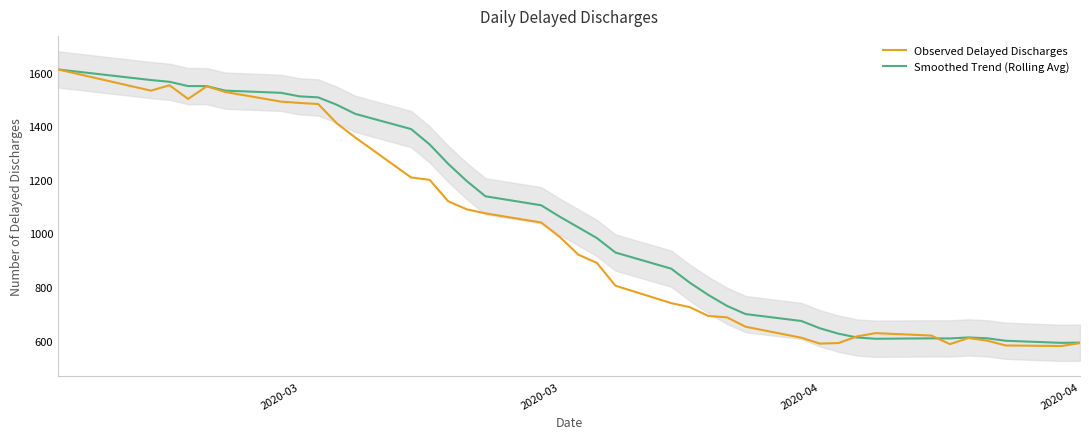

Count the number of data series in this chart.

2